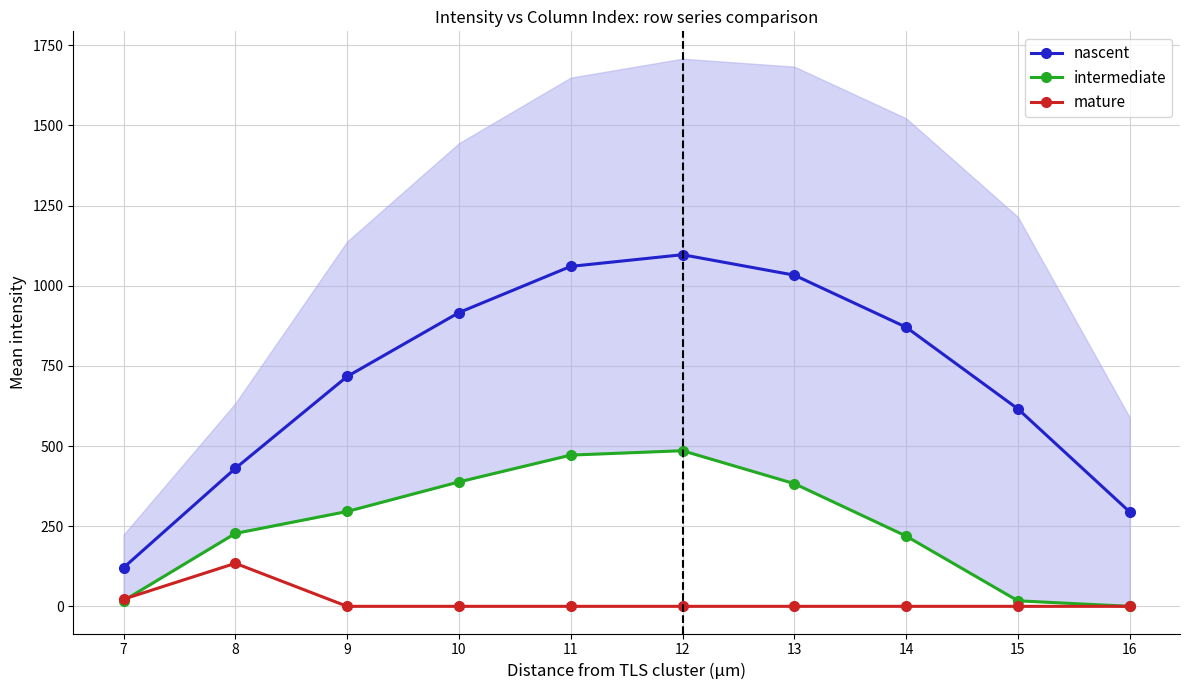

Reading left to right, transcribe all the data shown in this chart.

nascent: 120.6	430.3	716.9	916.2	1060.3	1096.7	1032.9	870.6	615.9	294.5
intermediate: 17.7	227.5	295.9	388.1	471.7	485.4	382.7	219.2	17.3	0.0
mature: 22.3	134.2	0.0	0.0	0.0	0.0	0.0	0.0	0.0	0.0